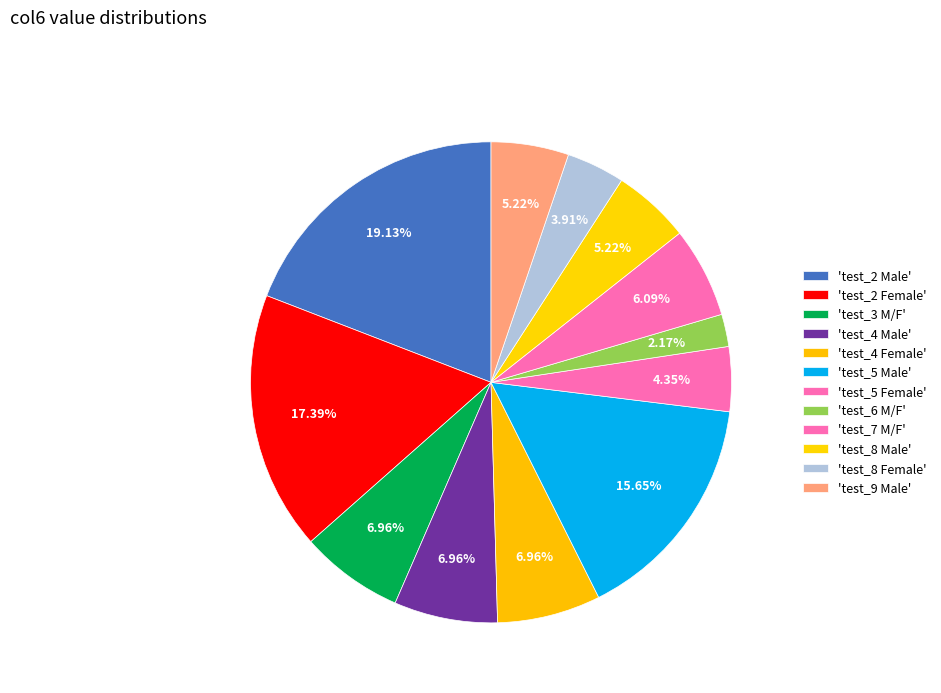

How many slices are in this pie chart?

12